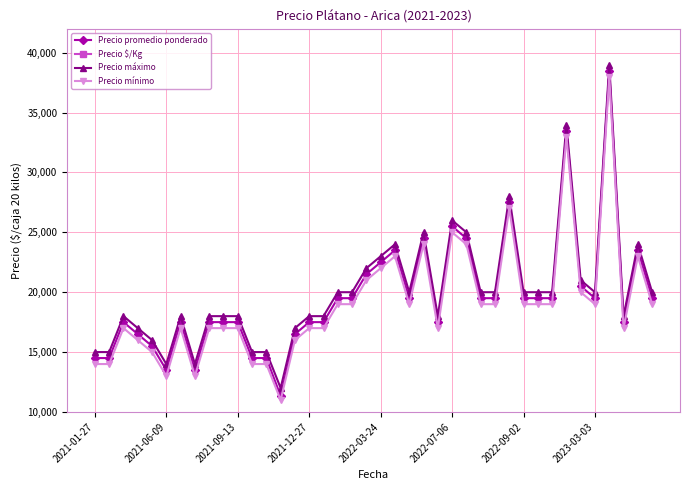

What is the value of the Precio promedio ponderado point at the 18th from the left?

19500